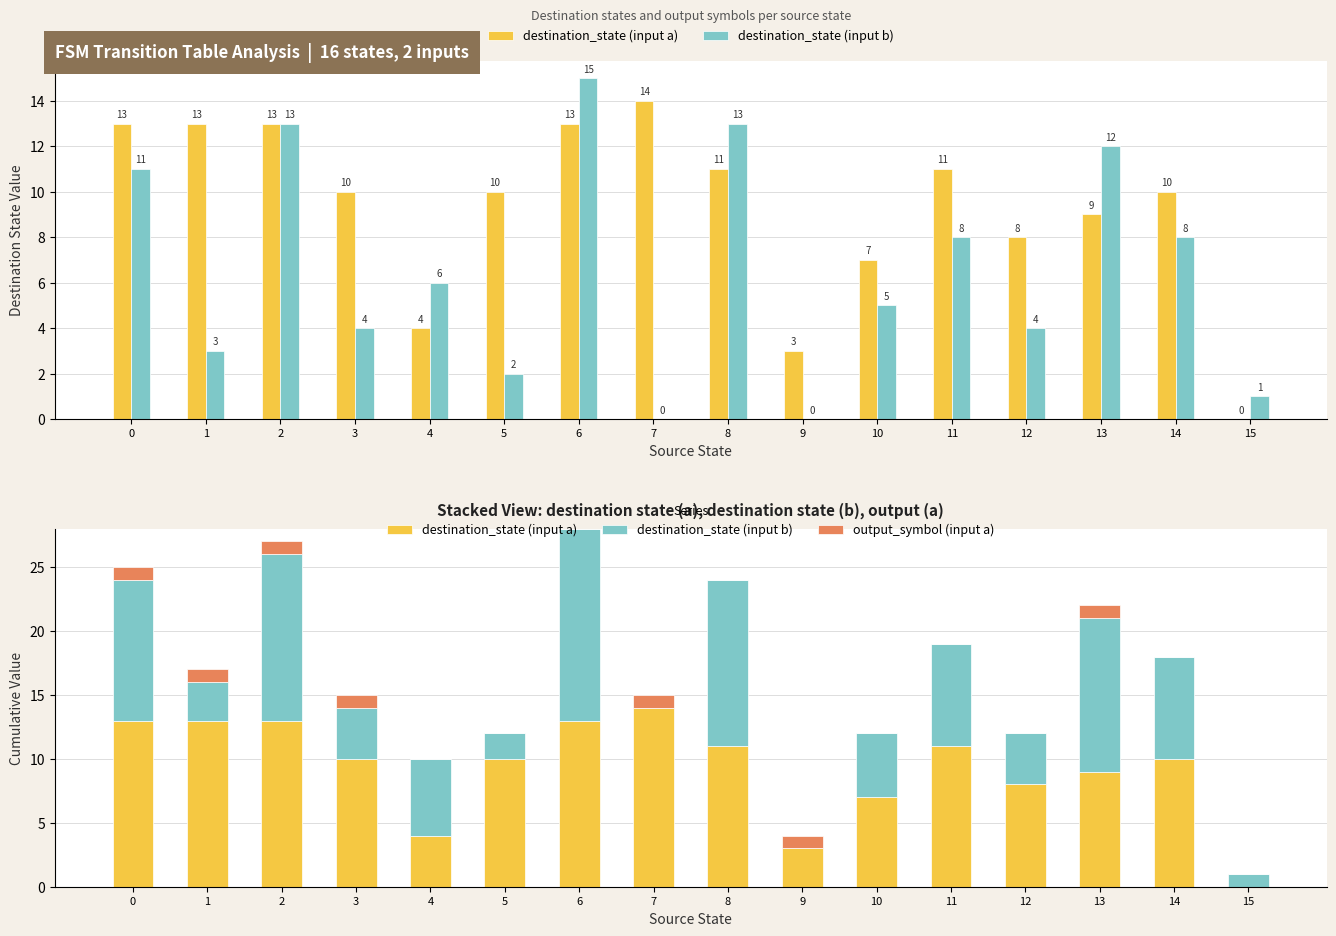

How many output_symbol (input a) values are between 0 and 1?

16